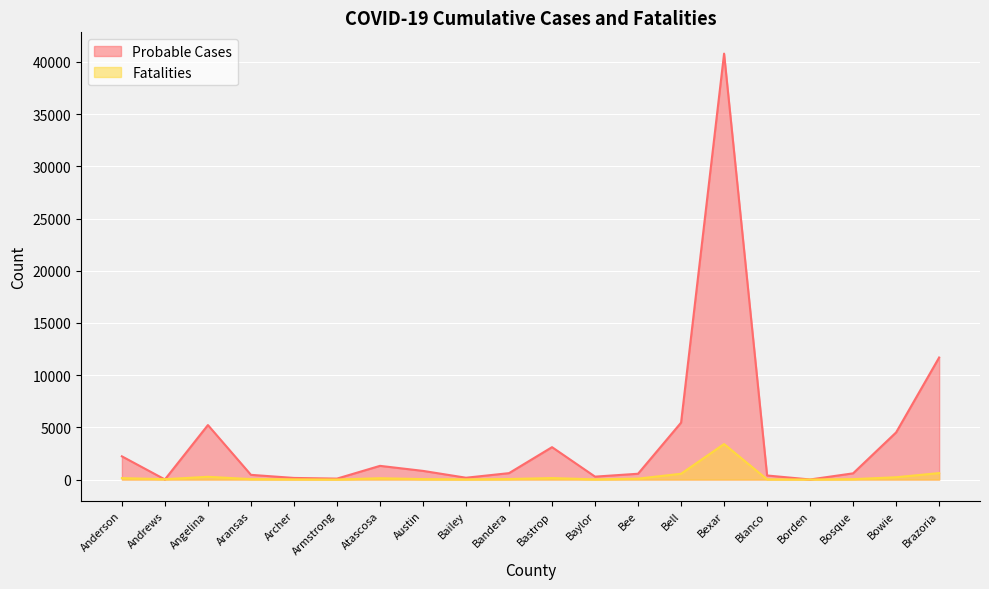

How many lines are shown in the chart?

2